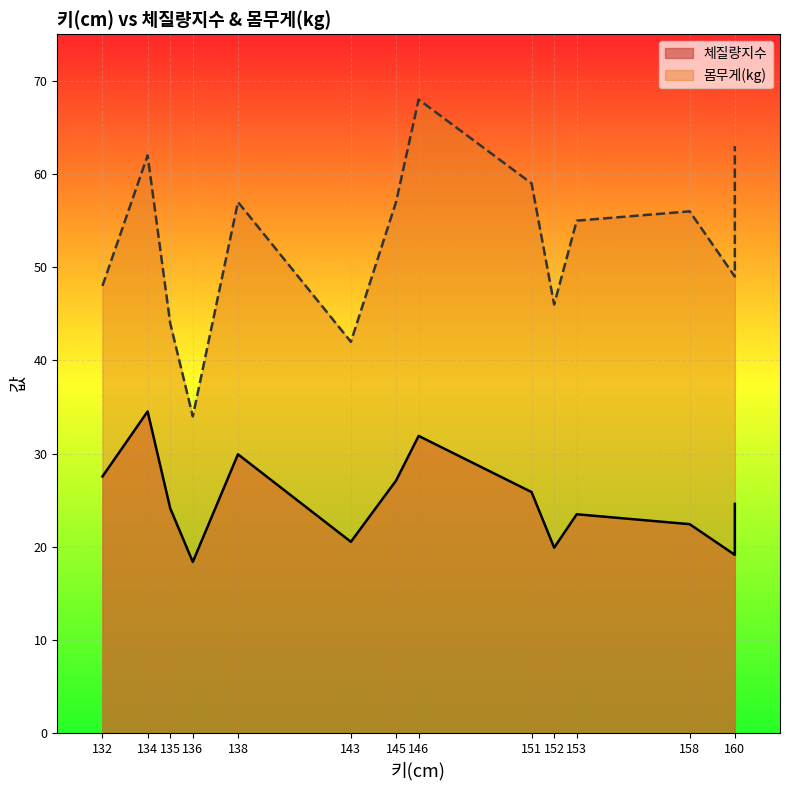

True or false: 체질량지수 and 몸무게(kg) cross at least once.

False